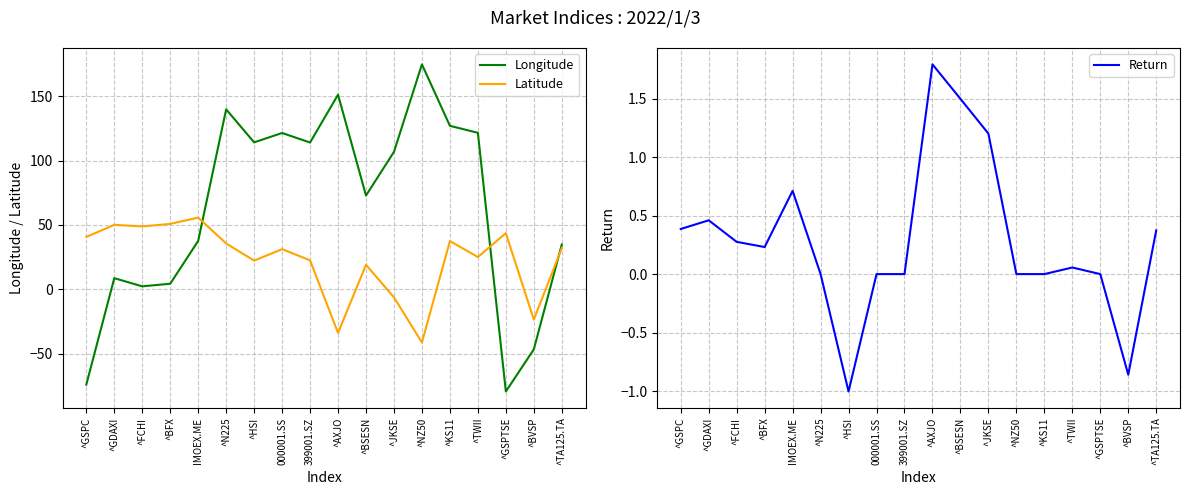

True or false: Return has more than 0 interior local peaks.

True